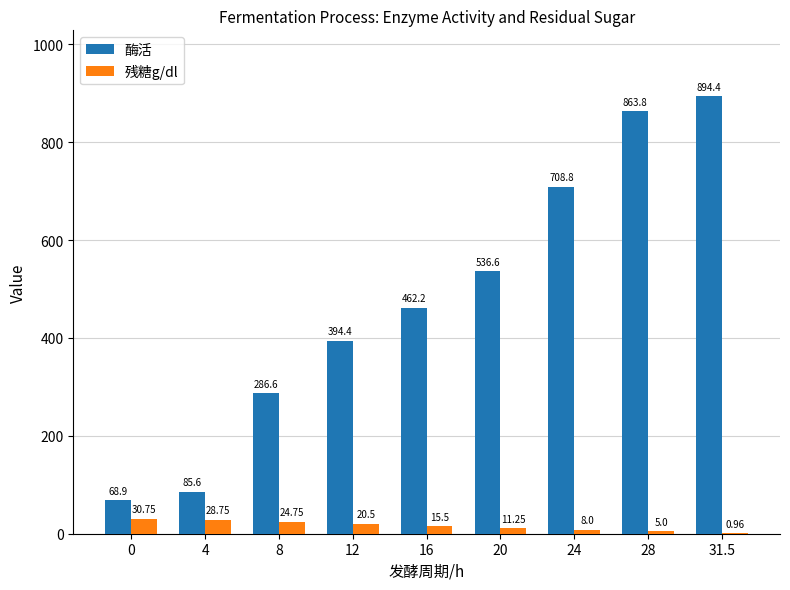

Which series has the largest total across all categories?

酶活